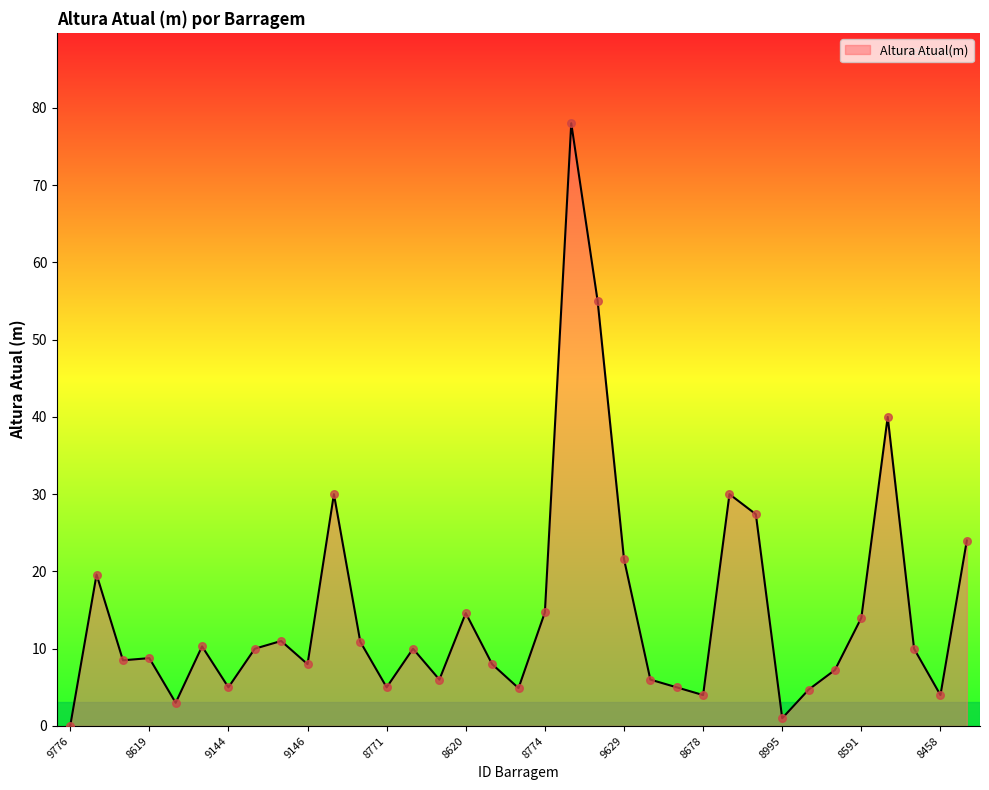

What is the greatest value displayed?

78.0